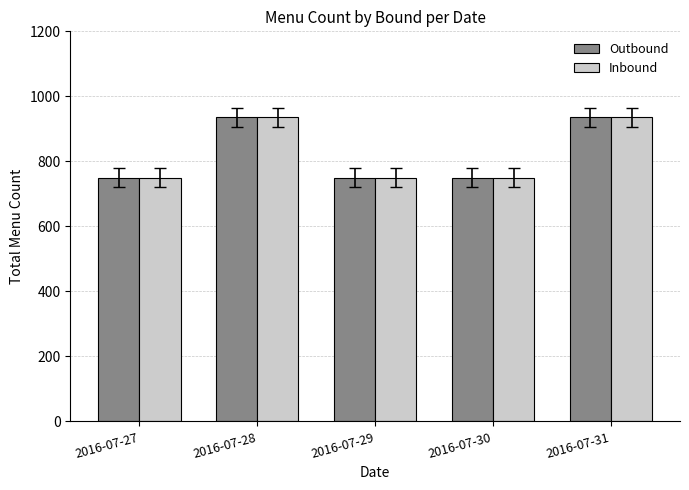

Is the value of Inbound at 2016-07-29 greater than the value of Outbound at 2016-07-31?

No